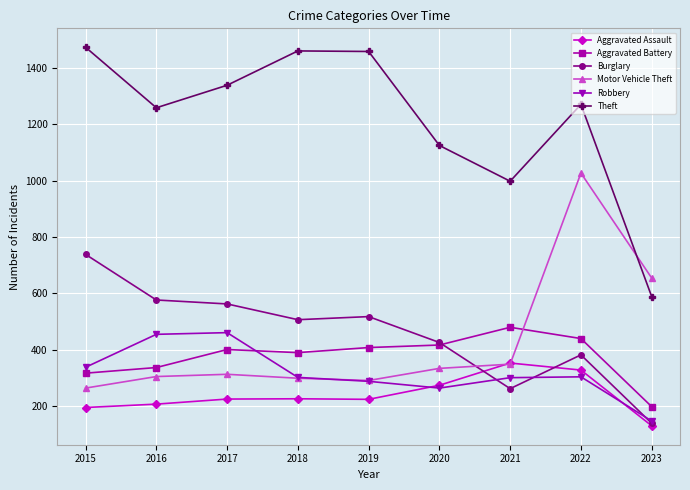

At how many categories does at least one series exceed 146?

9